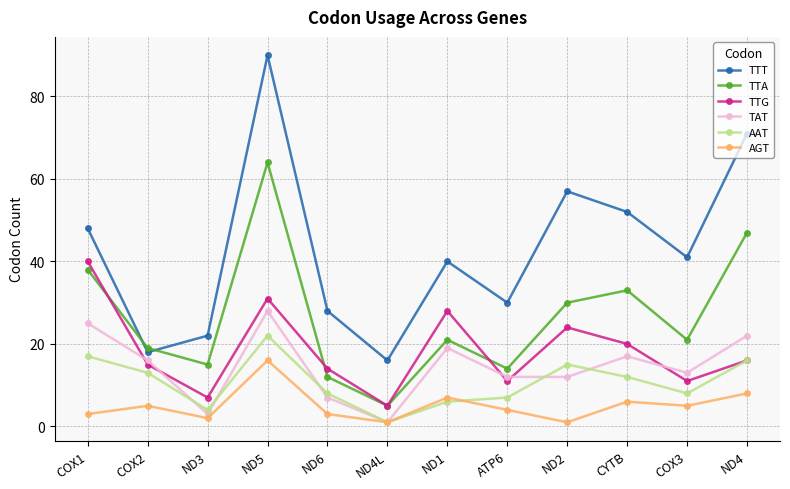

At ATP6, list the series in order from largest to smallest.

TTT, TTA, TAT, TTG, AAT, AGT